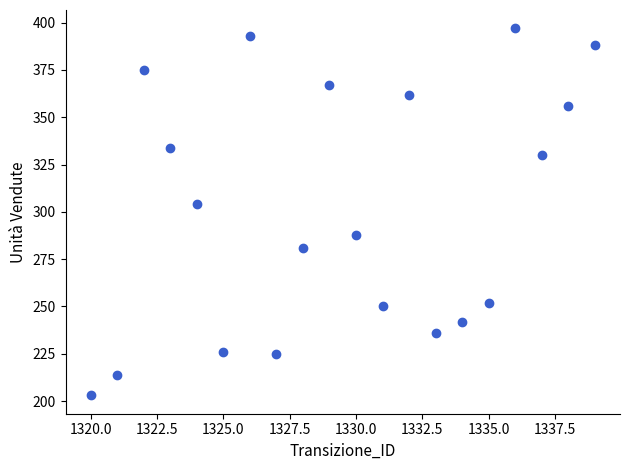

What is the range of Y values (max minus min)?

194